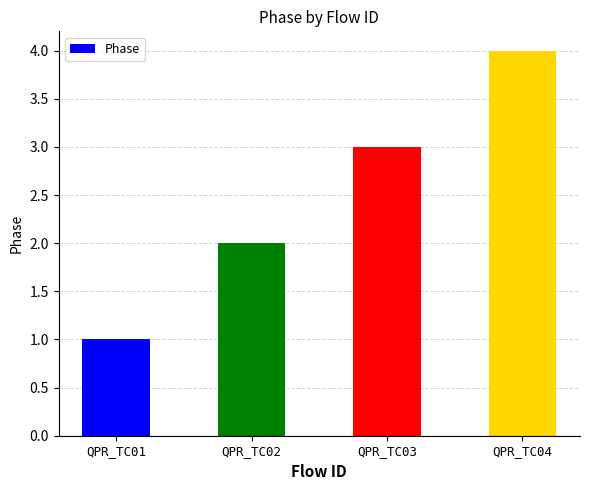

Approximately how many times larger is the value at QPR_TC01 compared to QPR_TC03?

0.3